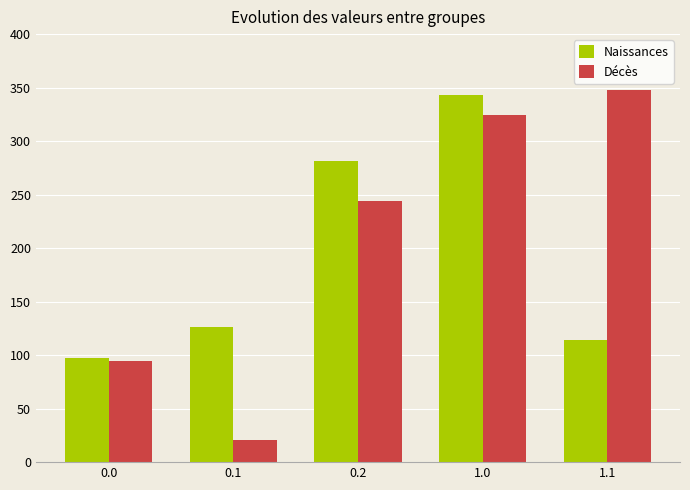

List the labels in order of Naissances value, largest first.

1.0, 0.2, 0.1, 1.1, 0.0